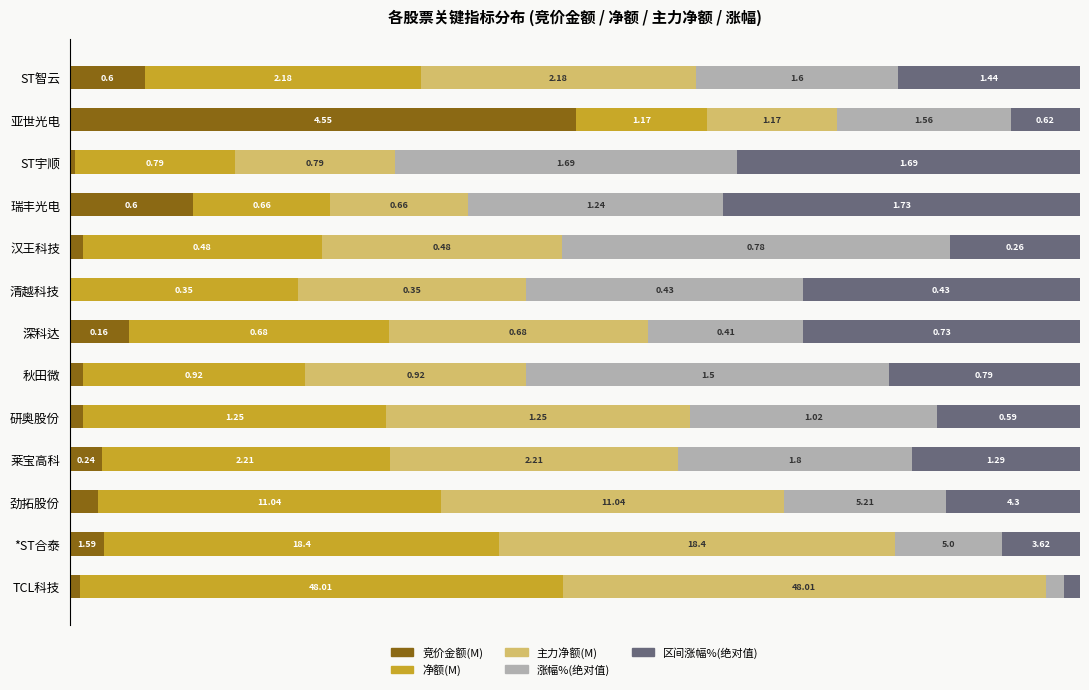

What are all the series names shown in the legend?

竞价金额(M), 净额(M), 主力净额(M), 涨幅%(绝对值), 区间涨幅%(绝对值)